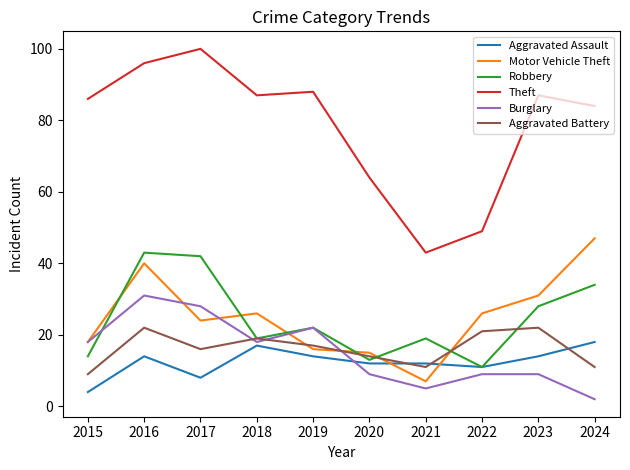

True or false: Robbery and Motor Vehicle Theft cross at least once.

True